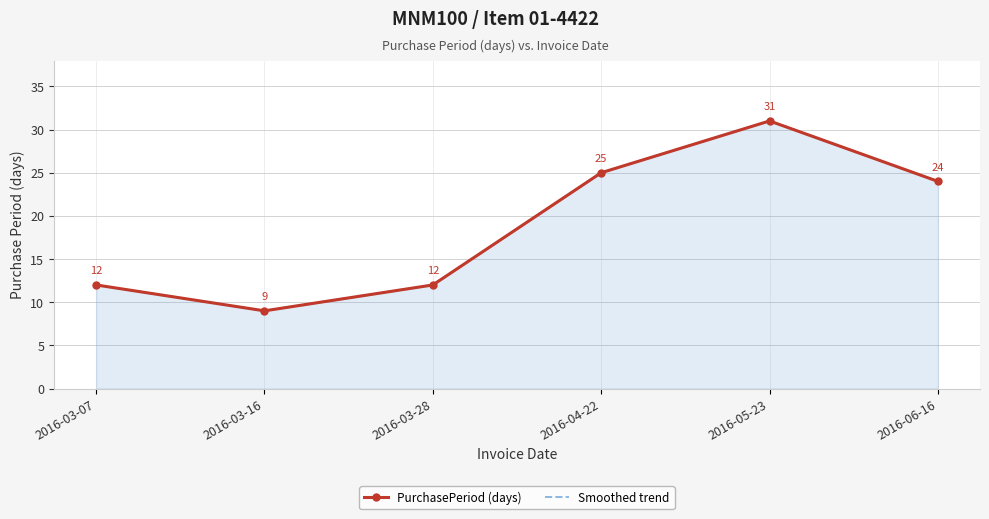

How many values in the PurchasePeriod (days) series exceed 24?

2